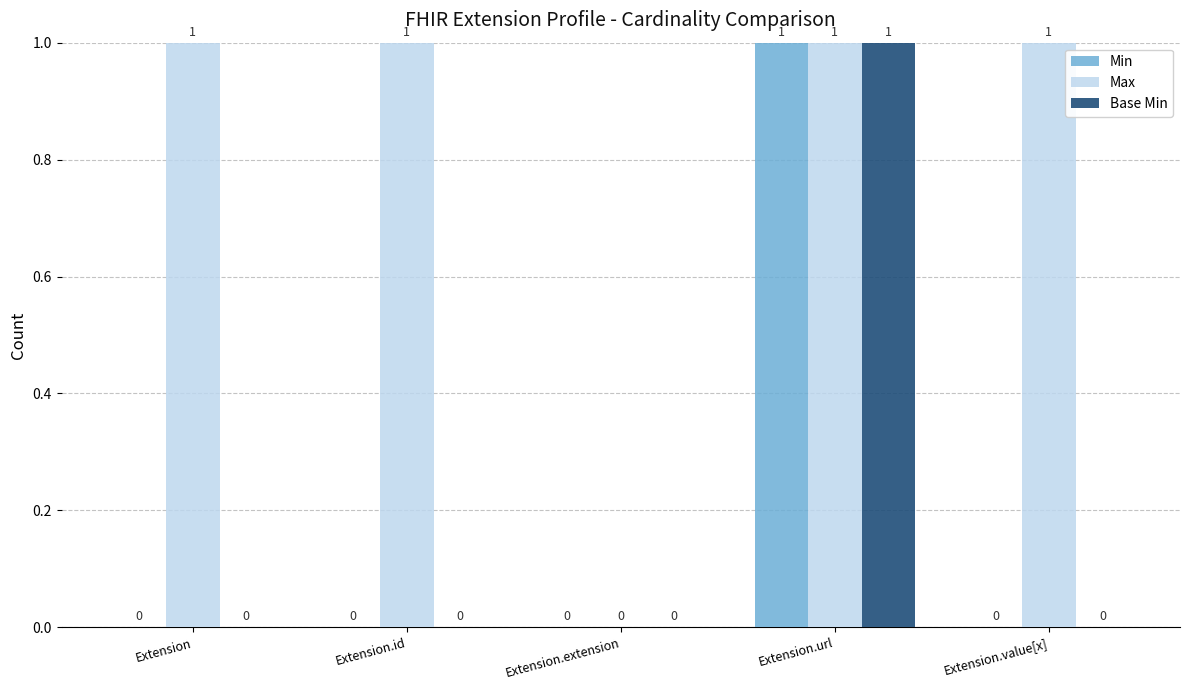

Which series changed the most between Extension.extension and Extension.value[x]?

Max